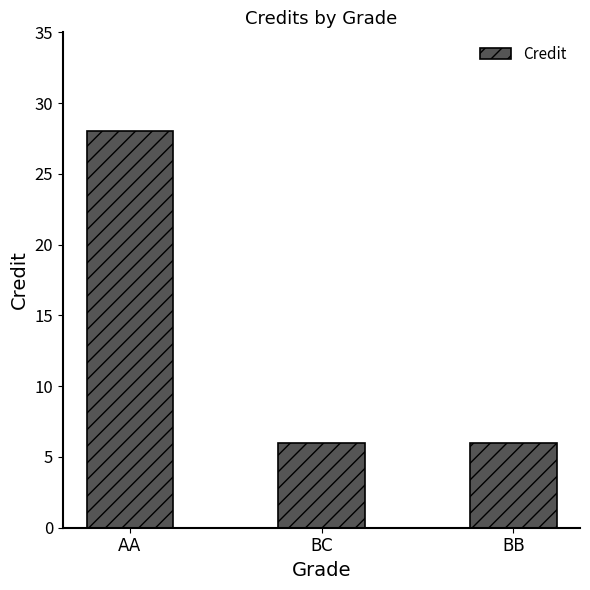

True or false: the data shows 4 at BC.

False